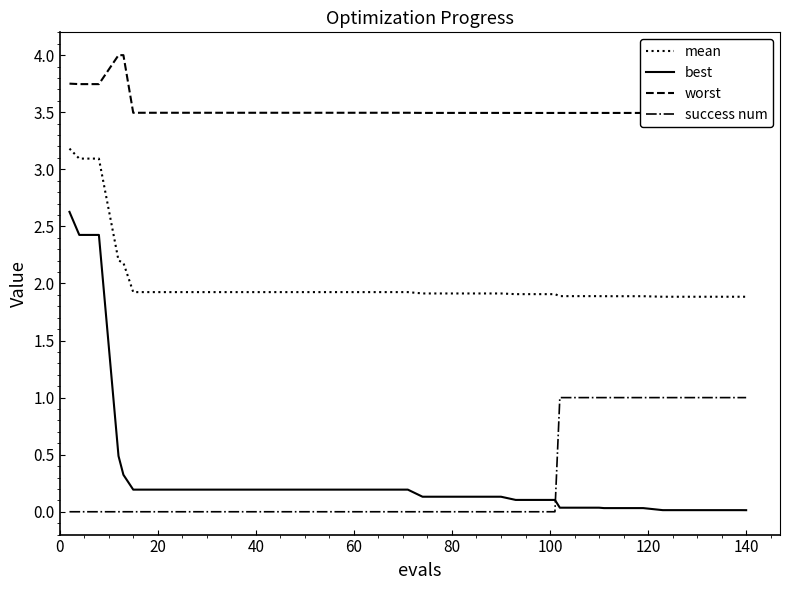

Which series has the widest spread of values?

best